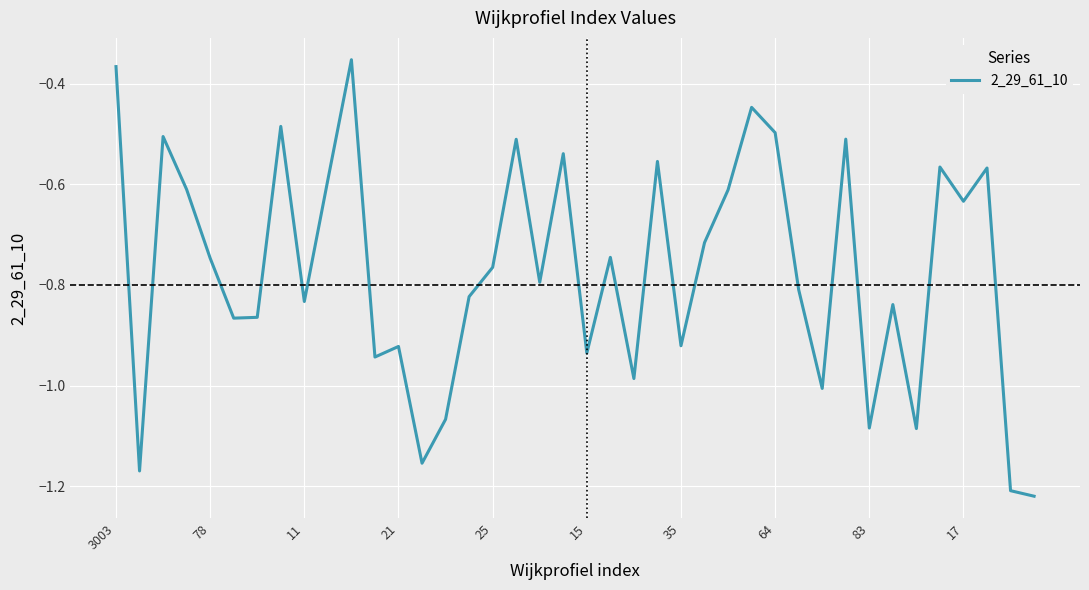

How many points are lower than both their immediate neighbors (excluding endpoints)?

13